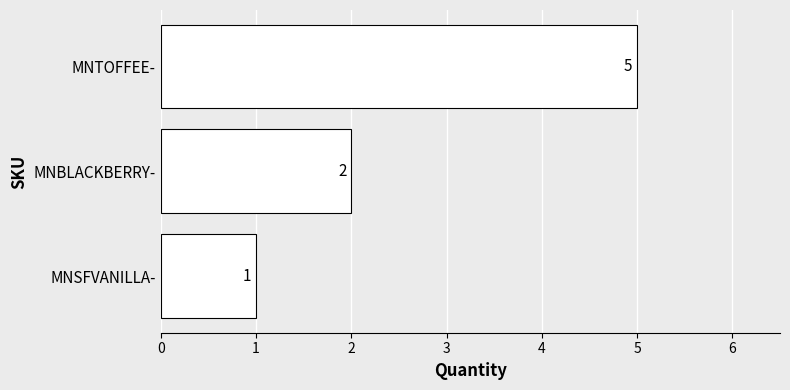

Between MNTOFFEE- and MNSFVANILLA-, which is larger?

MNTOFFEE-